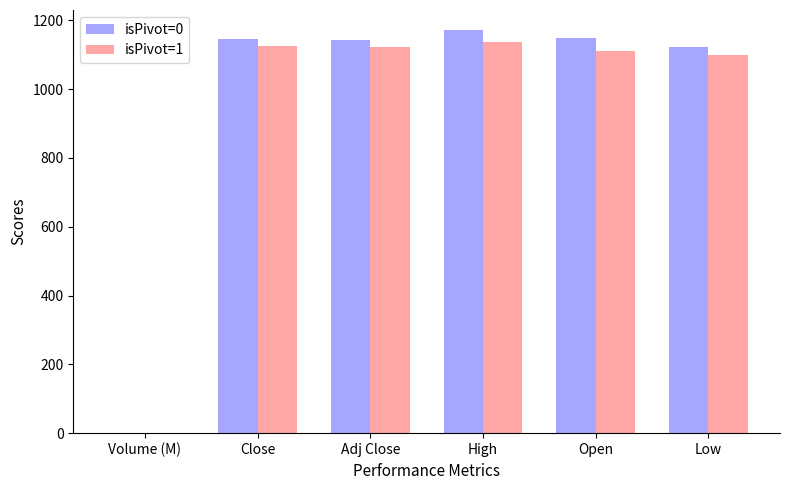

Are the bars horizontal?

No